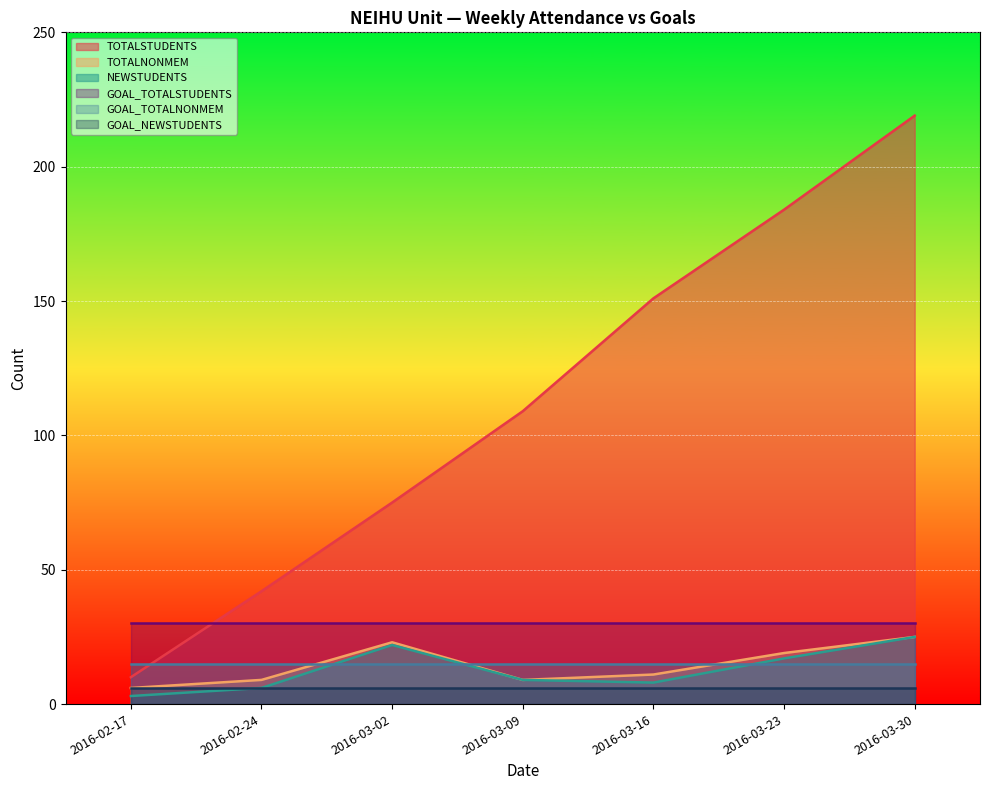

How many values in the TOTALSTUDENTS series are below 109?

3